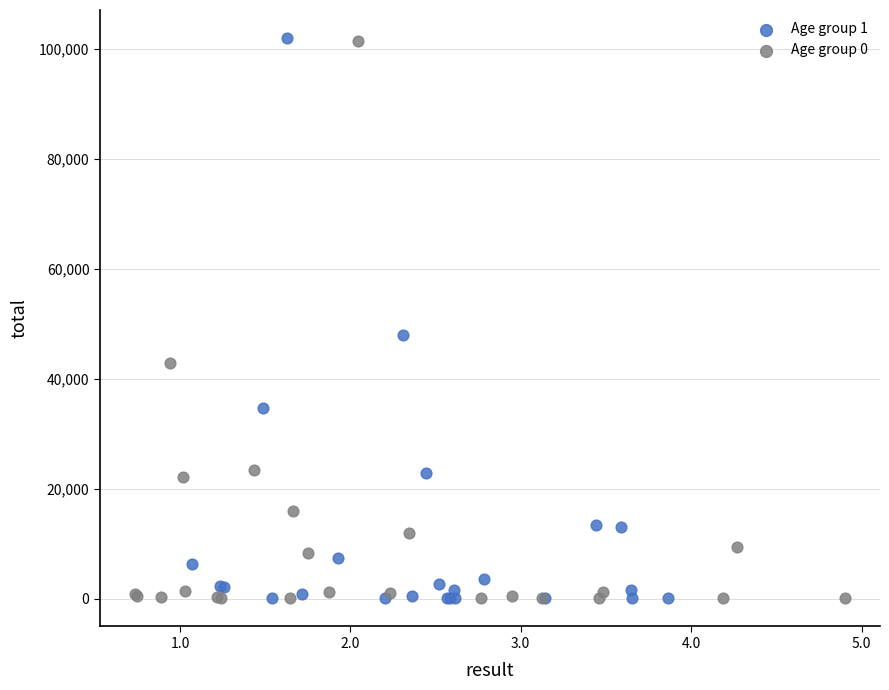

Which series has the largest Y range (max minus min)?

Age group 1